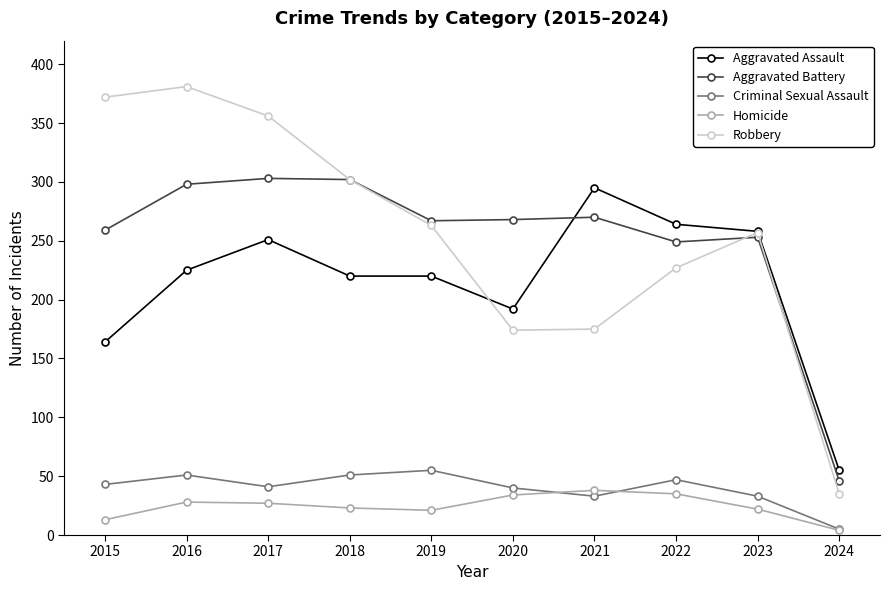

What is the spread (max minus min) of values at 2016?

353